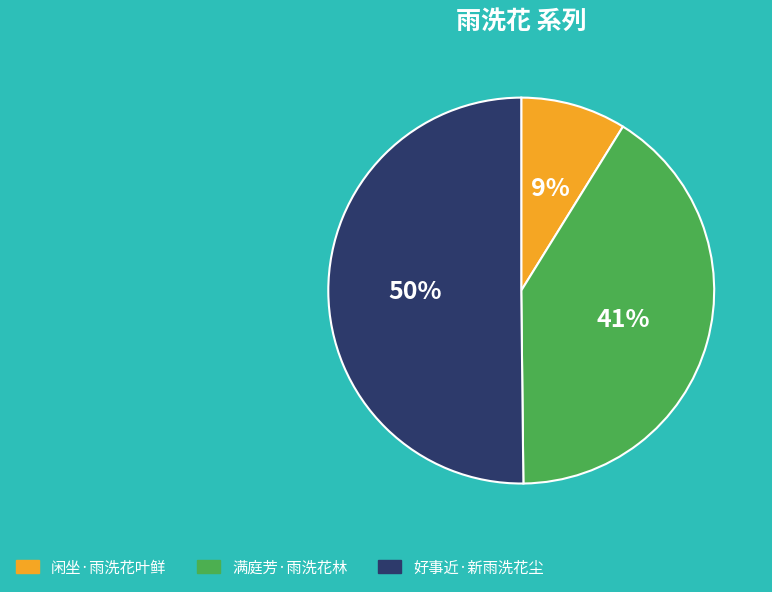

Which category has the smallest portion of the pie?

闲坐·雨洗花叶鲜